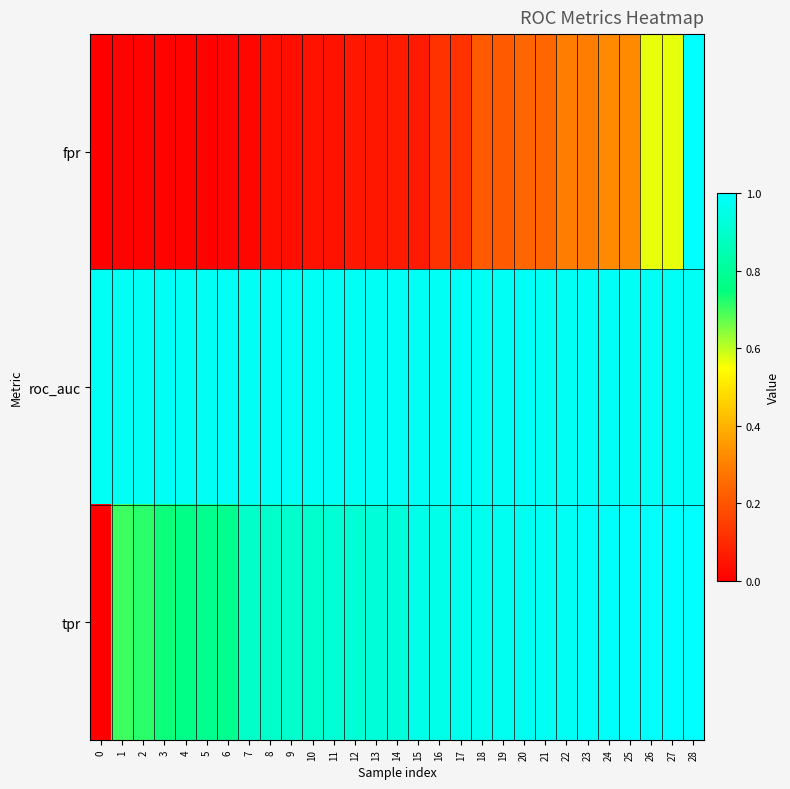

At how many categories does at least one series exceed 0?

29